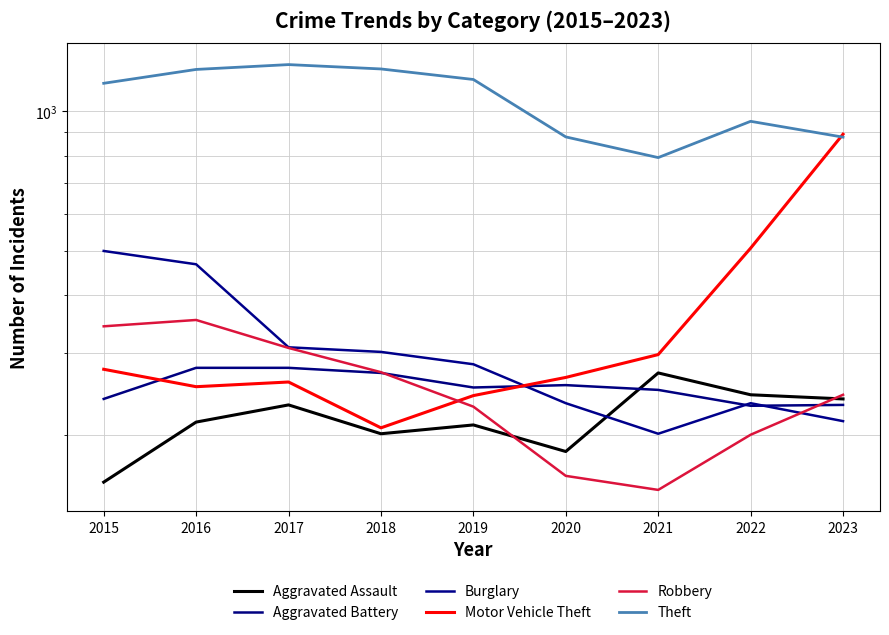

Does the chart have visible grid lines?

Yes